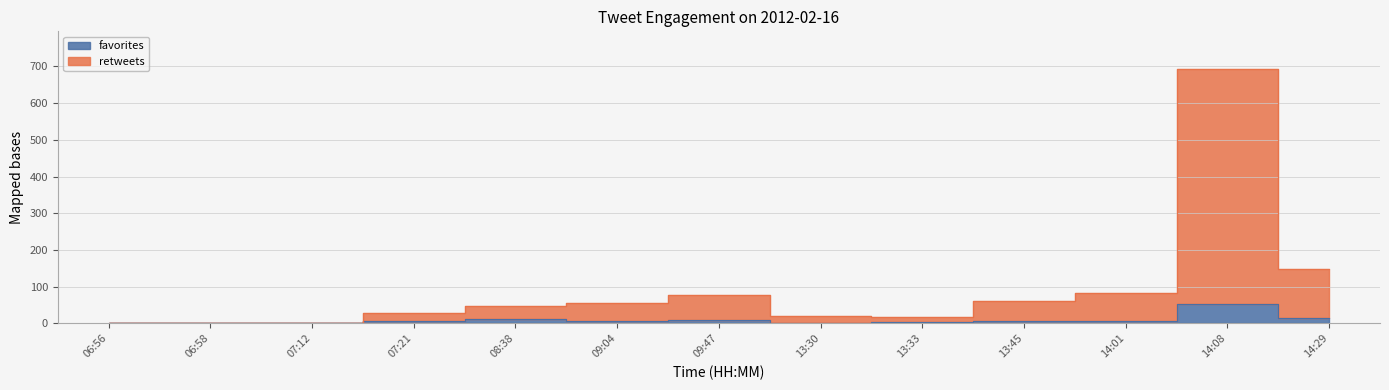

How many categories are shown in the chart?

13